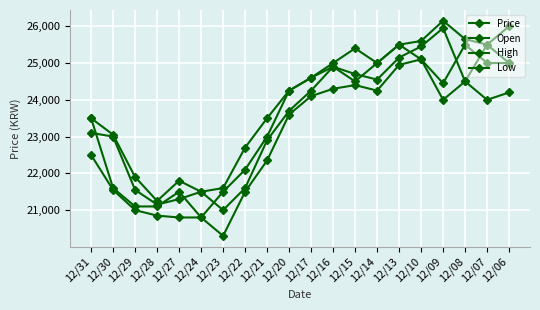

How many data points in Open are less than 24450?

10